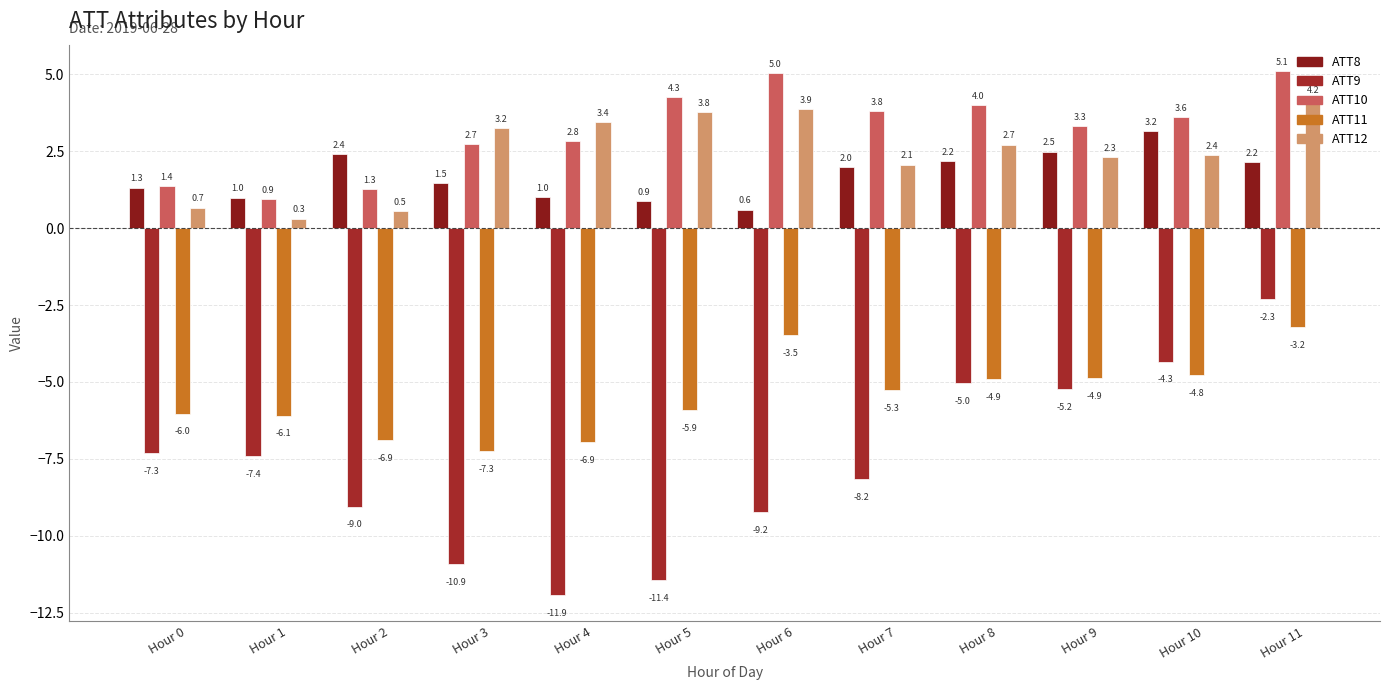

Is it true that ATT11 equals -5.9 at Hour 5?

True